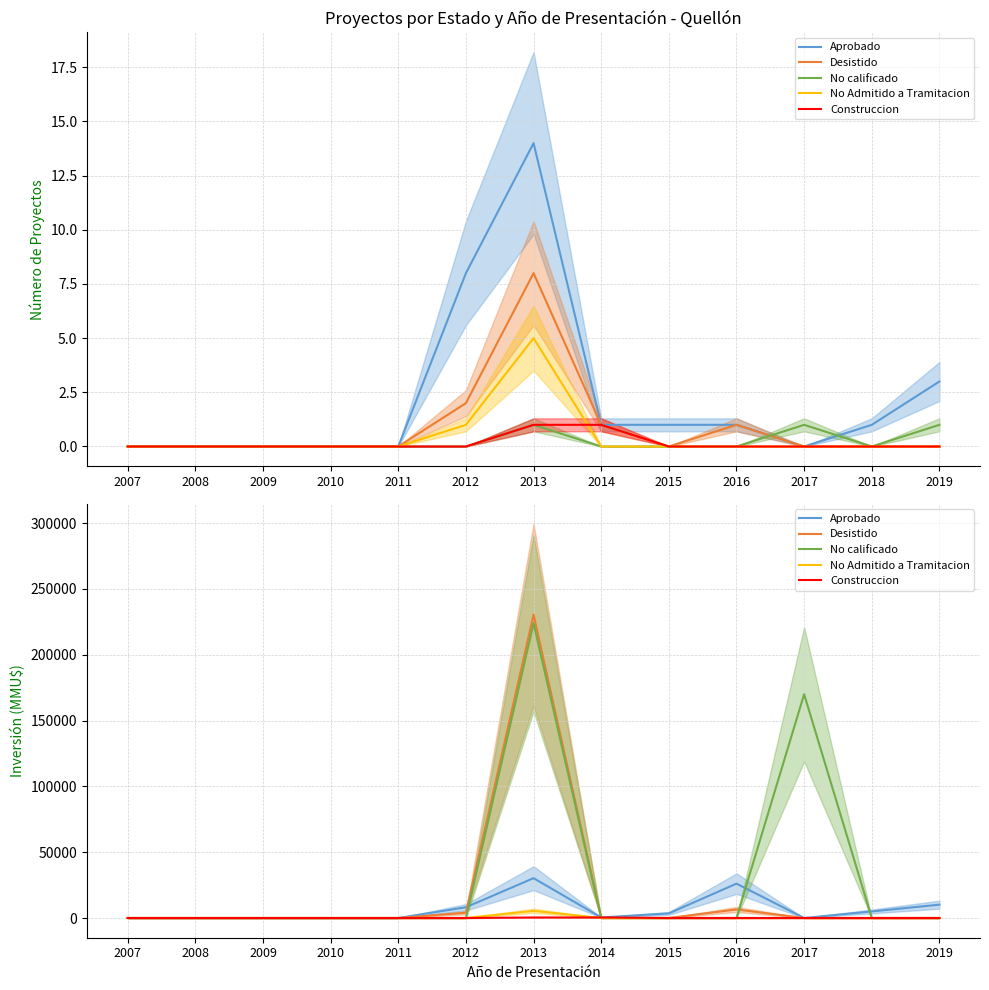

What is the difference between the maximum and second lowest values in the No Admitido a Tramitacion series?

5450